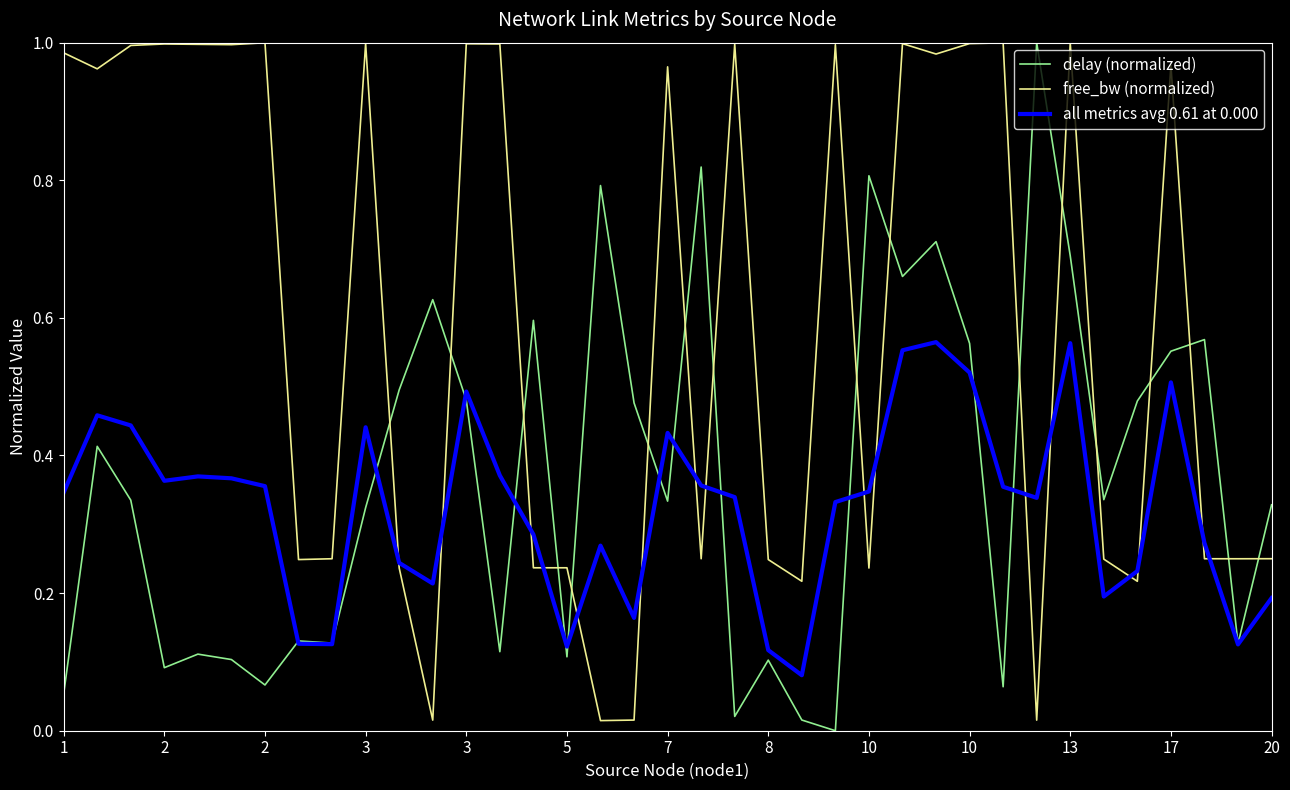

Rank the series by their average value, from lowest to highest.

all metrics avg 0.61 at 0.000, delay (normalized), free_bw (normalized)